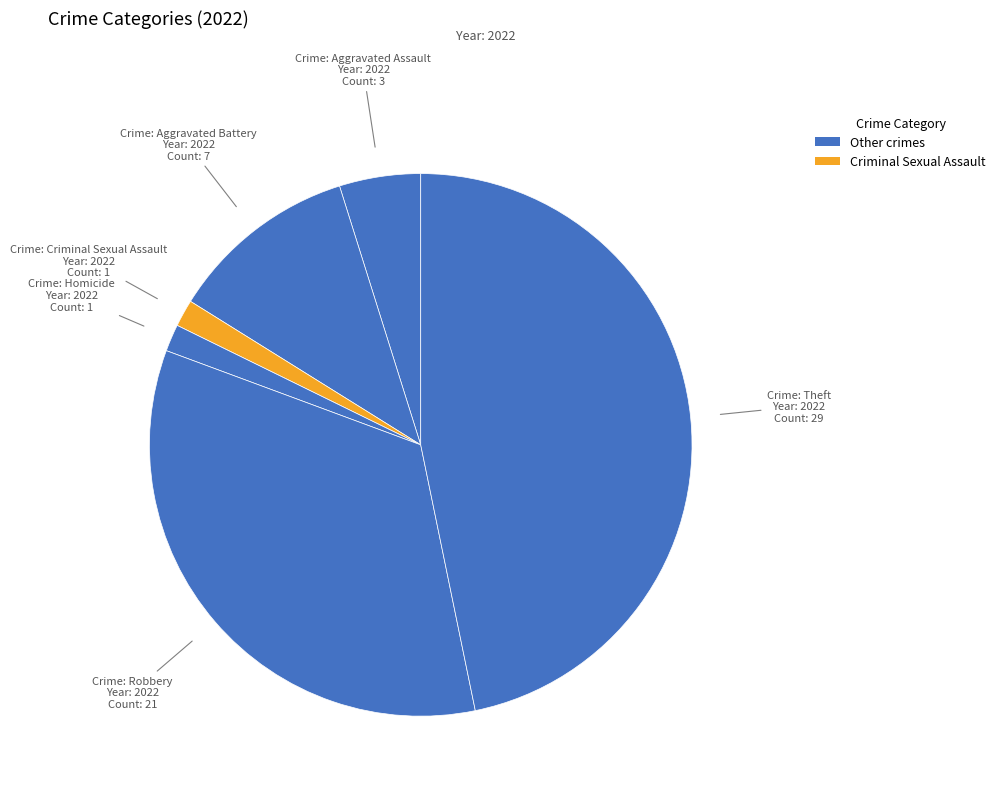

Which category has the biggest portion of the pie?

Theft